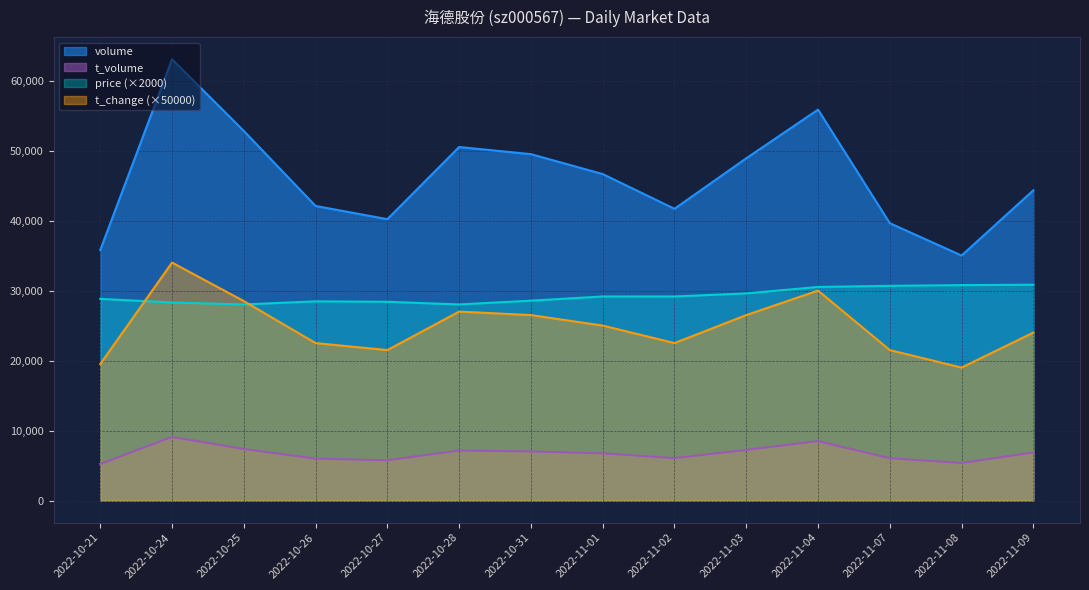

True or false: t_volume and volume cross at least once.

False